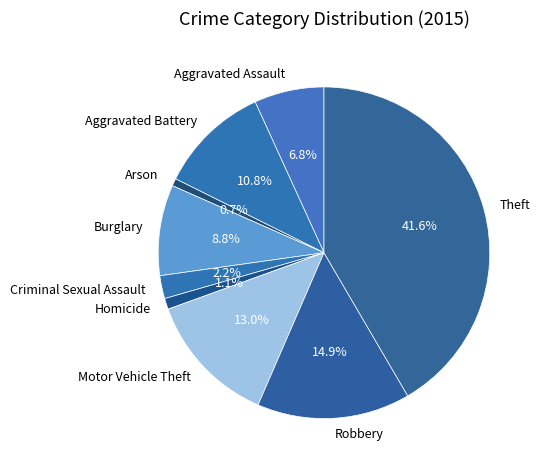

Which slice is the largest?

Theft